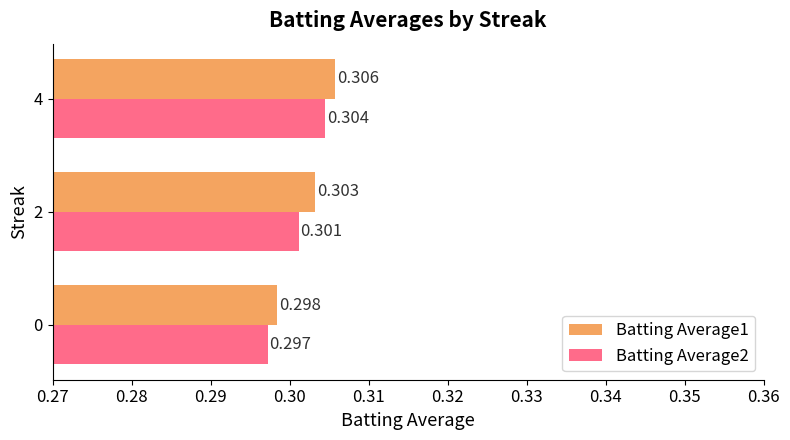

Is the value of Batting Average1 at 2 greater than the value of Batting Average2 at 2?

Yes